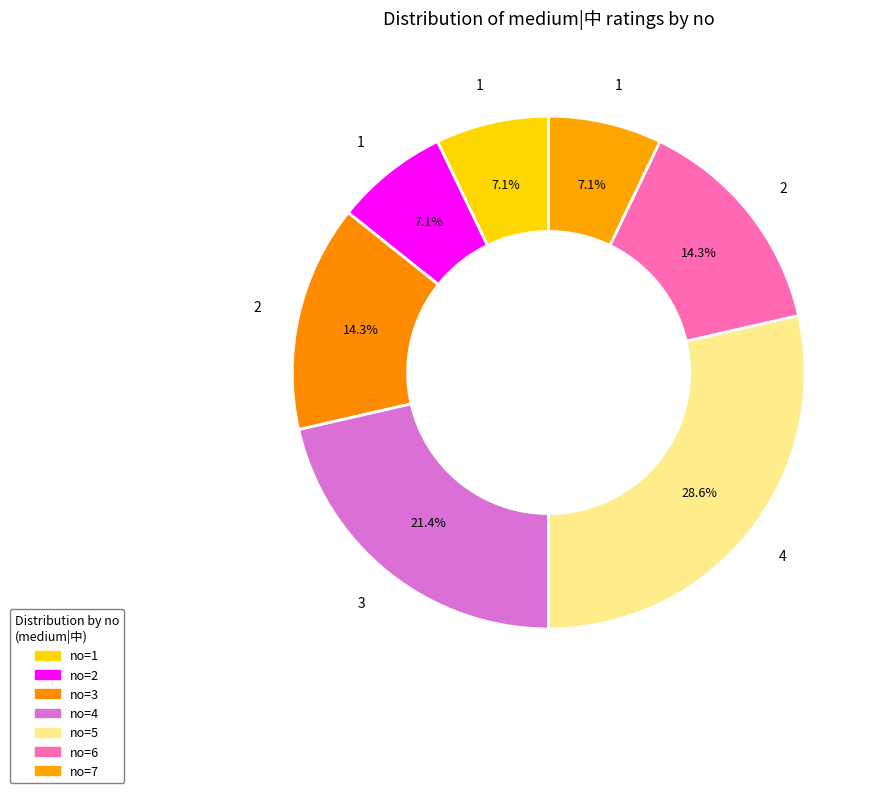

How many slices are in this pie chart?

7